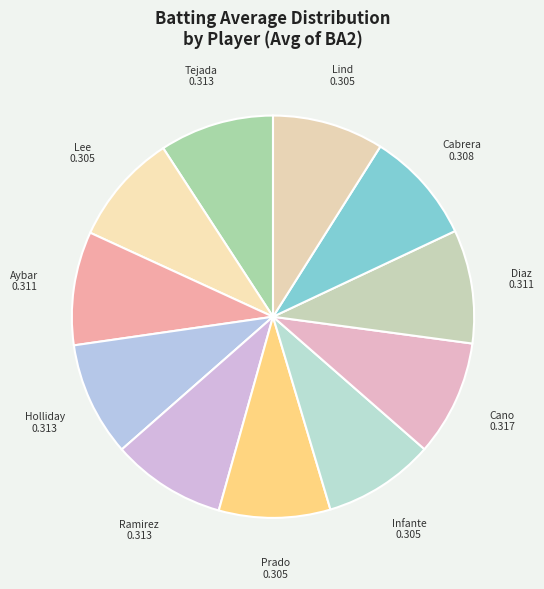

Does any single category account for the majority?

No